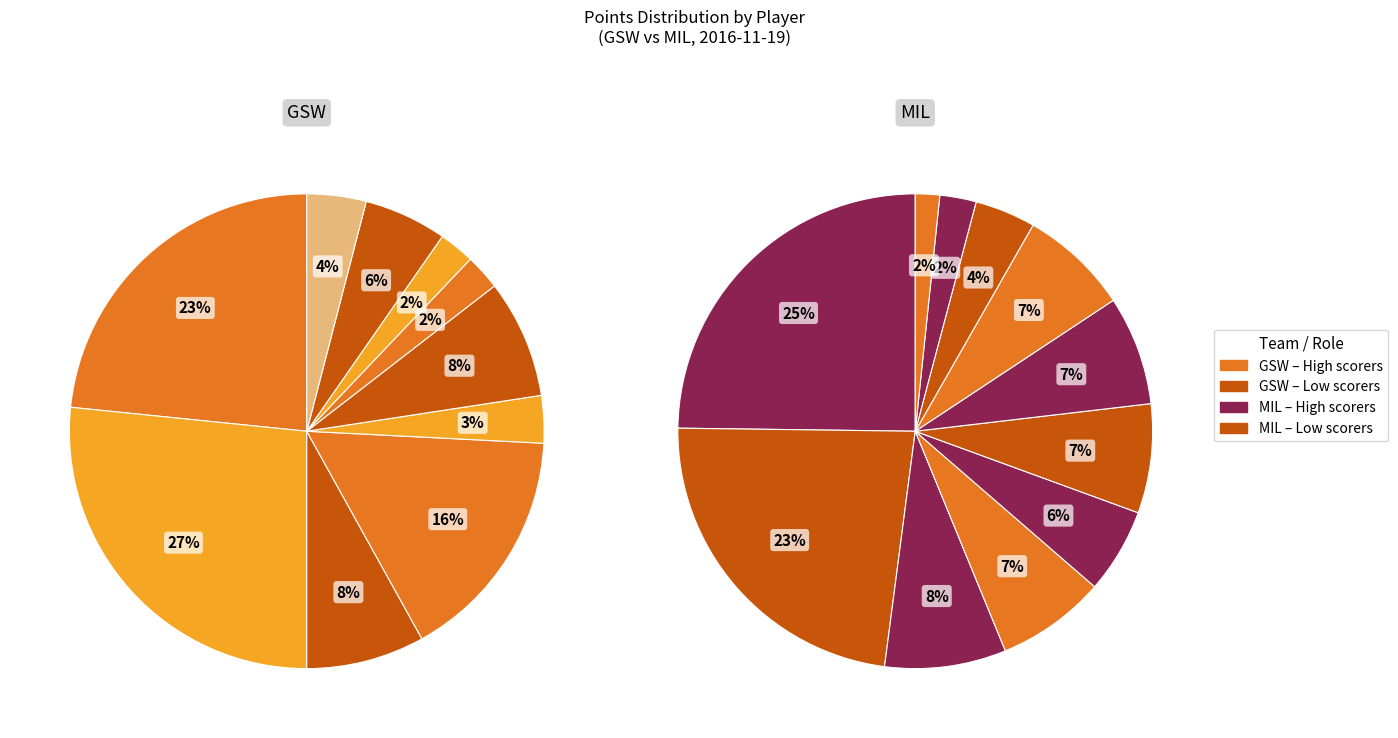

Is there any slice that represents more than half of the pie?

No